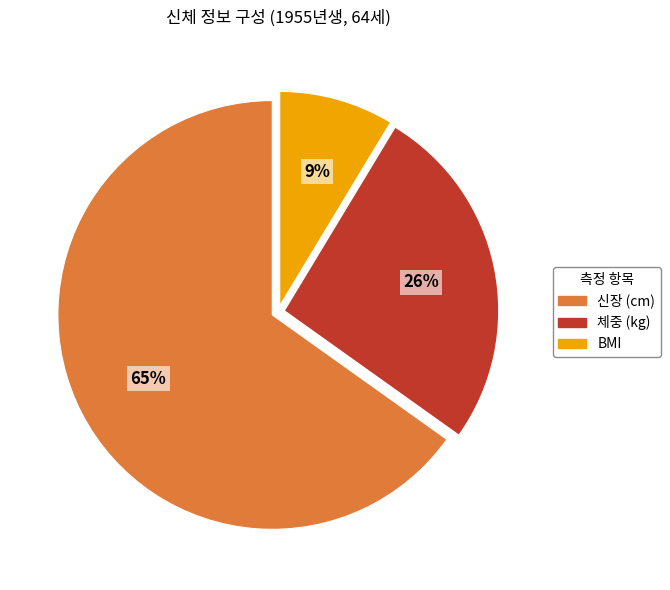

What is the majority slice?

신장 (cm)